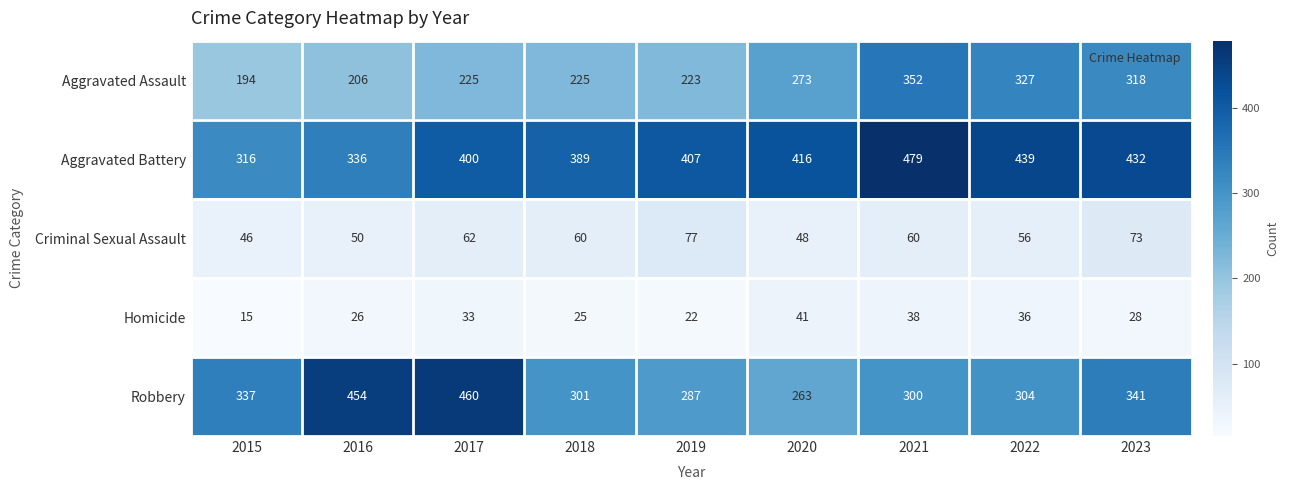

What value does the Criminal Sexual Assault series have at 2018?

60